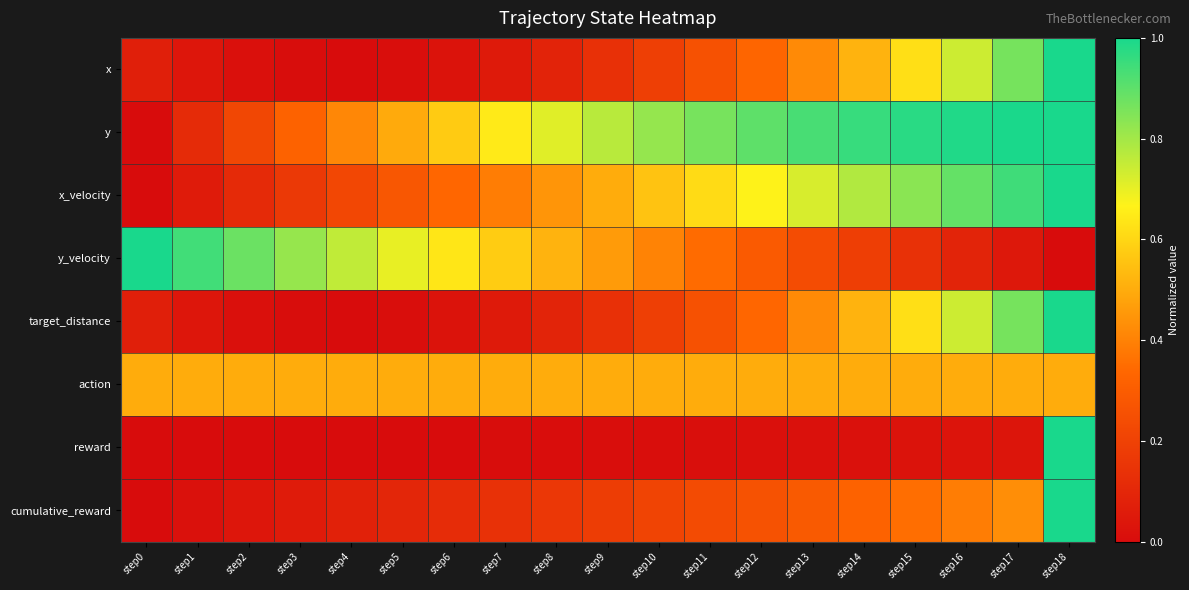

Reading left to right, list all the values displayed in this chart.

x: step0=0.1	step1=0.0	step2=0.0	step3=0.0	step4=0.0	step5=0.0	step6=0.0	step7=0.1	step8=0.1	step9=0.1	step10=0.2	step11=0.3	step12=0.3	step13=0.4	step14=0.5	step15=0.6	step16=0.7	step17=0.9	step18=1.0
y: step0=0.0	step1=0.1	step2=0.2	step3=0.3	step4=0.4	step5=0.5	step6=0.6	step7=0.6	step8=0.7	step9=0.8	step10=0.8	step11=0.9	step12=0.9	step13=0.9	step14=1.0	step15=1.0	step16=1.0	step17=1.0	step18=1.0
x_velocity: step0=0.0	step1=0.1	step2=0.1	step3=0.2	step4=0.2	step5=0.3	step6=0.3	step7=0.4	step8=0.4	step9=0.5	step10=0.6	step11=0.6	step12=0.7	step13=0.7	step14=0.8	step15=0.8	step16=0.9	step17=0.9	step18=1.0
y_velocity: step0=1.0	step1=0.9	step2=0.9	step3=0.8	step4=0.8	step5=0.7	step6=0.6	step7=0.6	step8=0.5	step9=0.5	step10=0.4	step11=0.3	step12=0.3	step13=0.2	step14=0.2	step15=0.1	step16=0.1	step17=0.0	step18=0.0
target_distance: step0=0.1	step1=0.0	step2=0.0	step3=0.0	step4=0.0	step5=0.0	step6=0.0	step7=0.1	step8=0.1	step9=0.1	step10=0.2	step11=0.3	step12=0.3	step13=0.4	step14=0.5	step15=0.6	step16=0.7	step17=0.9	step18=1.0
action: step0=0.5	step1=0.5	step2=0.5	step3=0.5	step4=0.5	step5=0.5	step6=0.5	step7=0.5	step8=0.5	step9=0.5	step10=0.5	step11=0.5	step12=0.5	step13=0.5	step14=0.5	step15=0.5	step16=0.5	step17=0.5	step18=0.5
reward: step0=0.0	step1=0.0	step2=0.0	step3=0.0	step4=0.0	step5=0.0	step6=0.0	step7=0.0	step8=0.0	step9=0.0	step10=0.0	step11=0.0	step12=0.0	step13=0.0	step14=0.0	step15=0.0	step16=0.0	step17=0.0	step18=1.0
cumulative_reward: step0=0.0	step1=0.0	step2=0.0	step3=0.1	step4=0.1	step5=0.1	step6=0.1	step7=0.1	step8=0.2	step9=0.2	step10=0.2	step11=0.2	step12=0.3	step13=0.3	step14=0.3	step15=0.4	step16=0.4	step17=0.4	step18=1.0